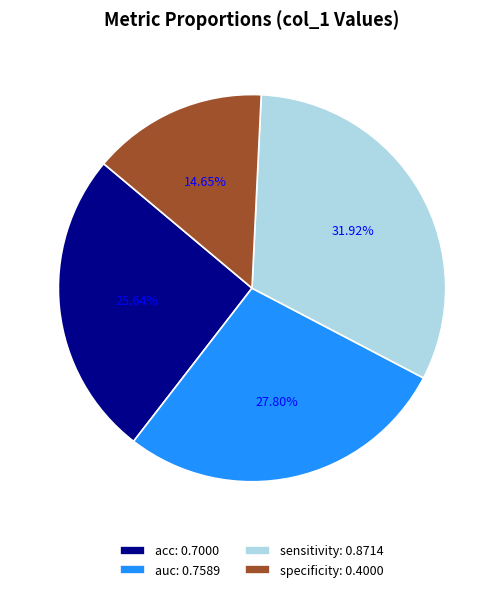

What is the largest slice in the pie chart?

sensitivity: 0.8714